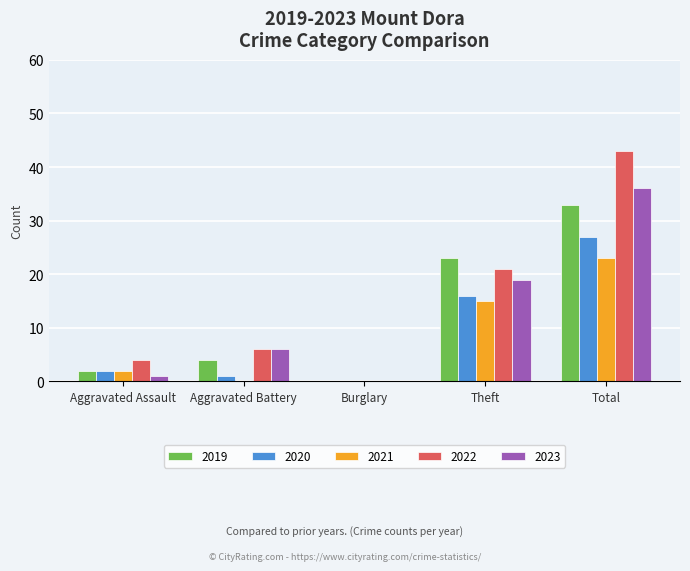

Which series has the largest total across all categories?

2022